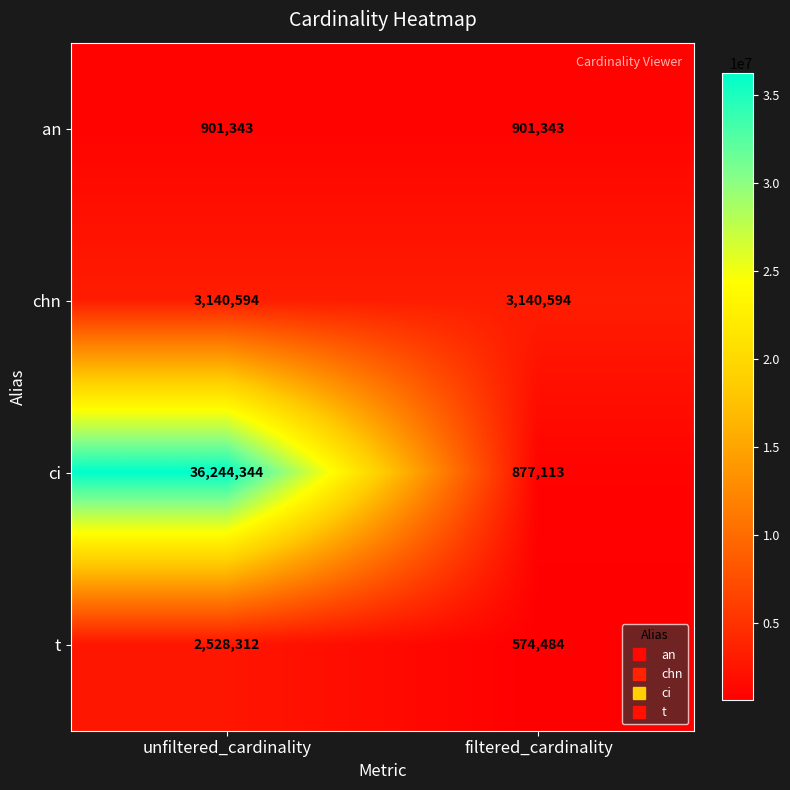

Count the number of categories in the chart.

2